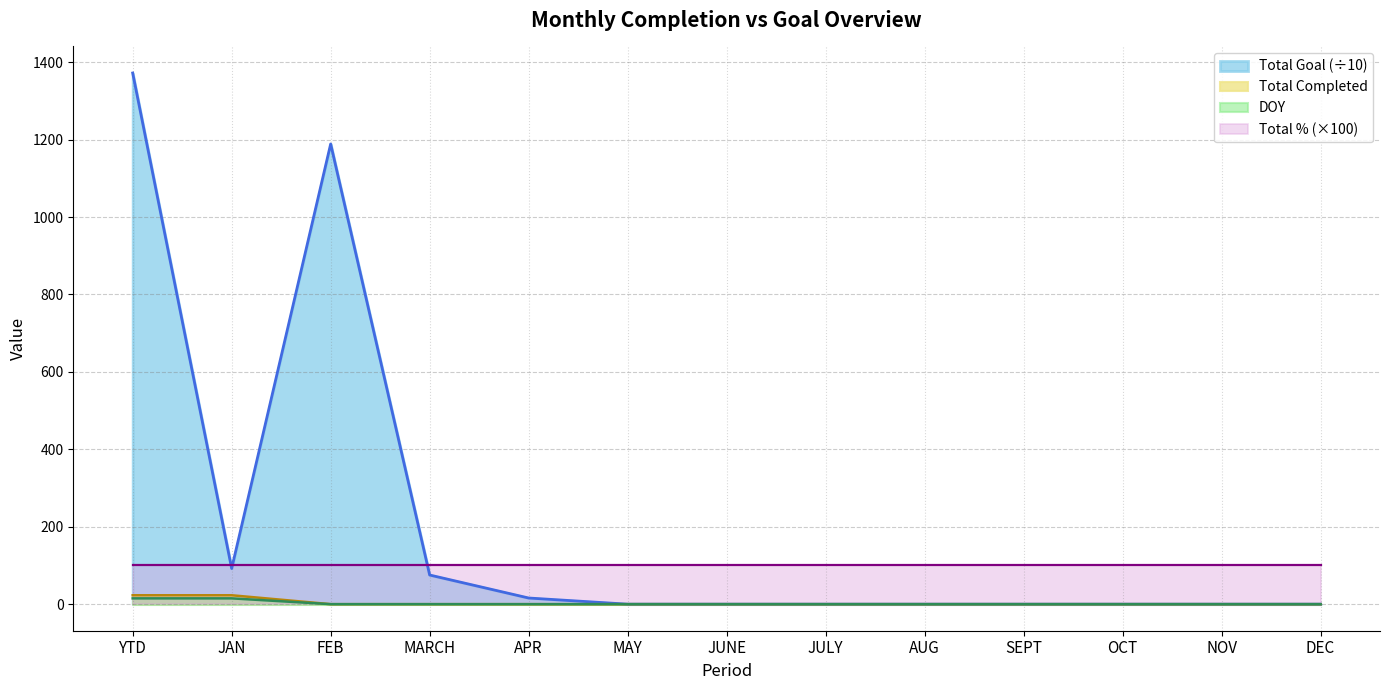

Which series has the largest total across all categories?

Total Goal (÷10)